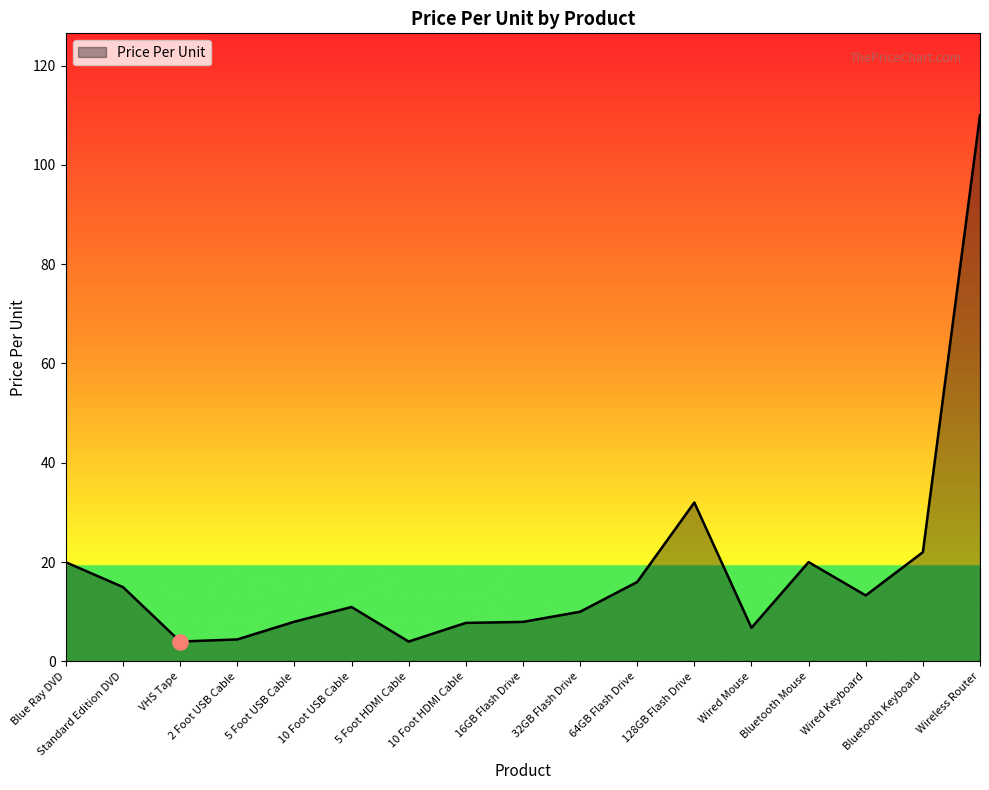

What is the change in value from 10 Foot USB Cable to Wired Keyboard?

+2.3